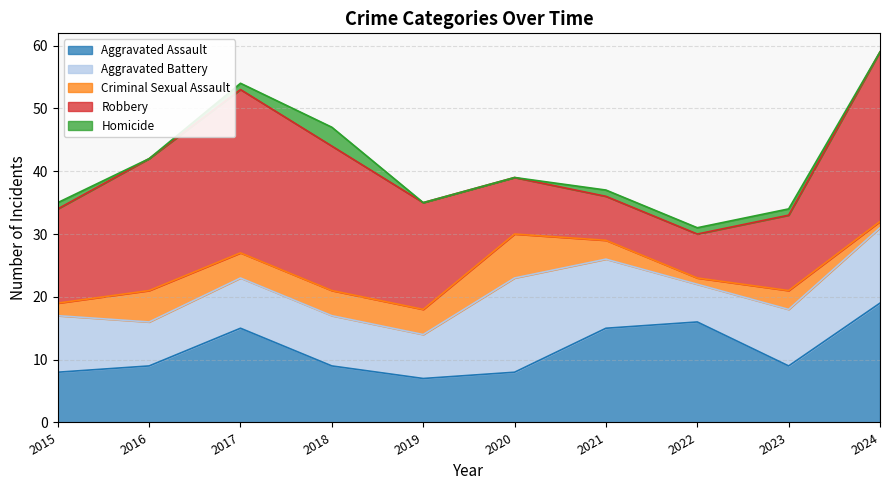

What is the value of the Aggravated Battery point at the 9th from the left?

9